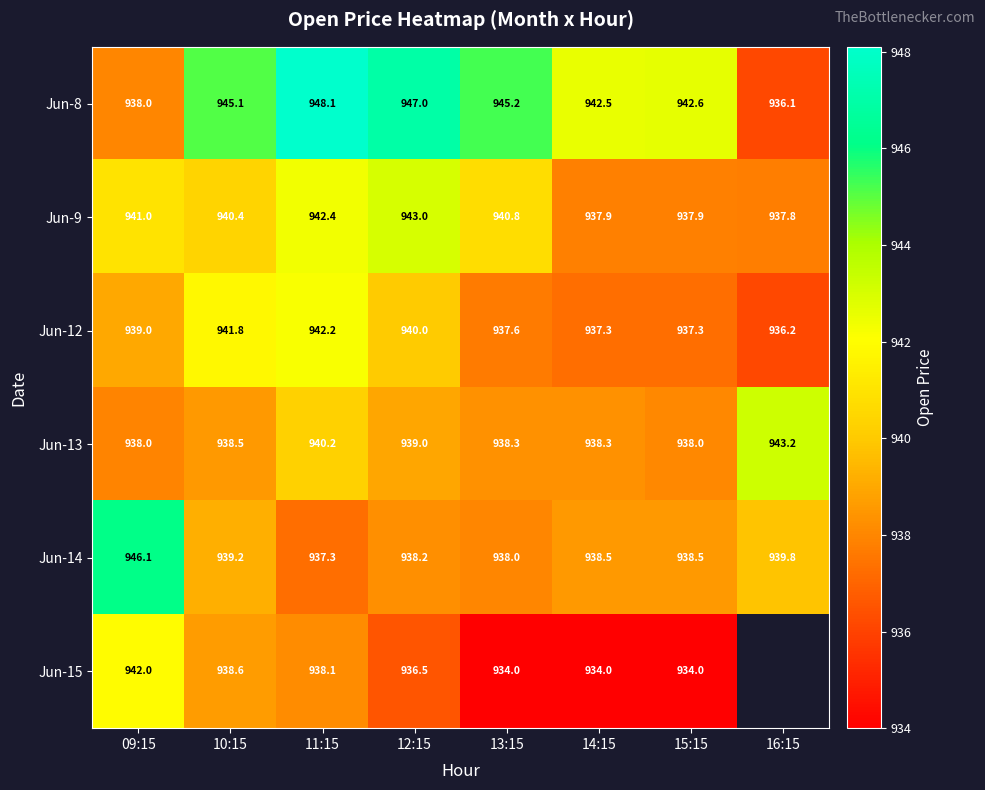

How many data points in Jun-9 are less than 940?

3